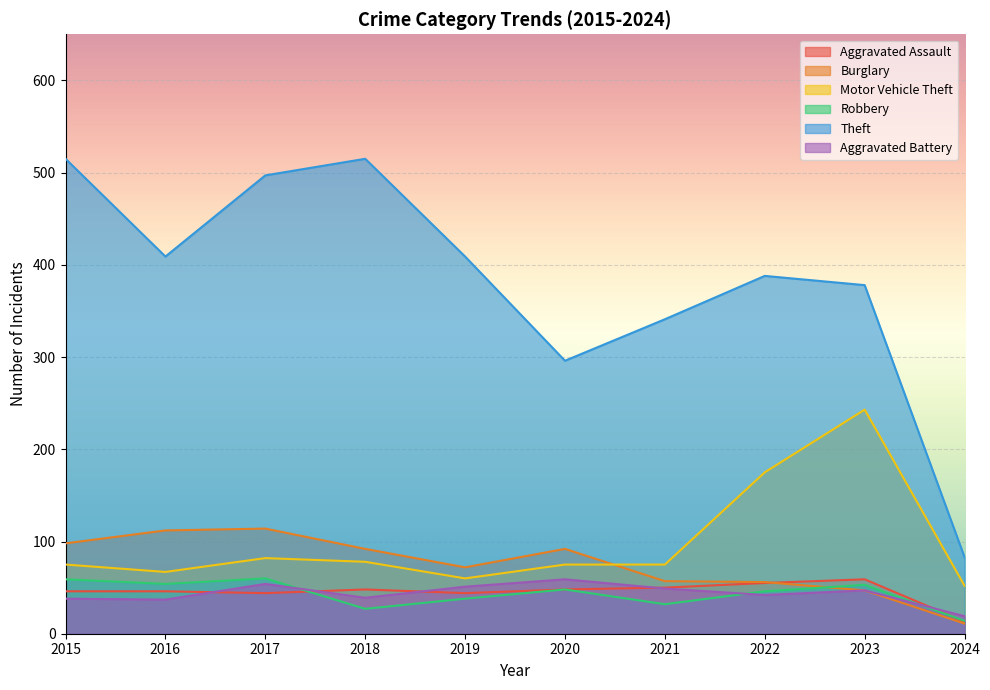

Reading left to right, extract all data points from this chart.

Aggravated Assault: 2015=46	2016=46	2017=44	2018=48	2019=44	2020=48	2021=50	2022=55	2023=59	2024=13
Burglary: 2015=98	2016=112	2017=114	2018=92	2019=72	2020=92	2021=57	2022=56	2023=47	2024=11
Motor Vehicle Theft: 2015=75	2016=67	2017=82	2018=78	2019=60	2020=75	2021=75	2022=175	2023=243	2024=52
Robbery: 2015=59	2016=54	2017=60	2018=27	2019=38	2020=48	2021=32	2022=46	2023=53	2024=14
Theft: 2015=515	2016=409	2017=497	2018=515	2019=409	2020=296	2021=341	2022=388	2023=378	2024=83
Aggravated Battery: 2015=38	2016=37	2017=54	2018=39	2019=51	2020=59	2021=49	2022=42	2023=47	2024=19